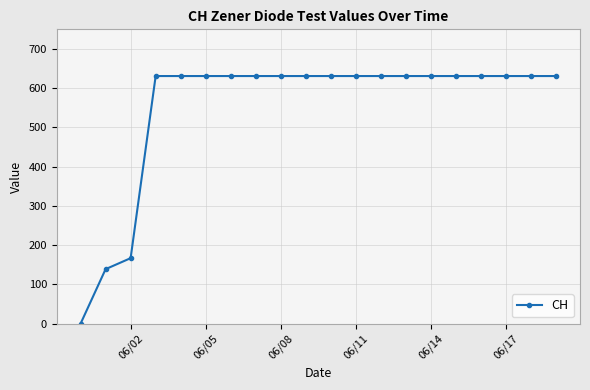

What is the greatest value displayed?

631